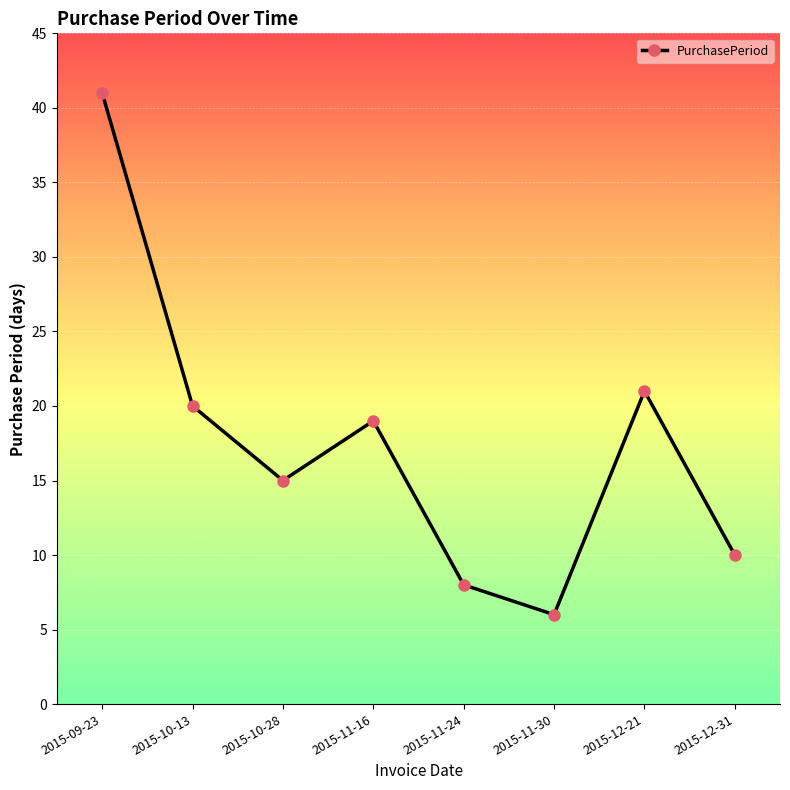

Reading left to right, transcribe all the data shown in this chart.

2015-09-23=41	2015-10-13=20	2015-10-28=15	2015-11-16=19	2015-11-24=8	2015-11-30=6	2015-12-21=21	2015-12-31=10